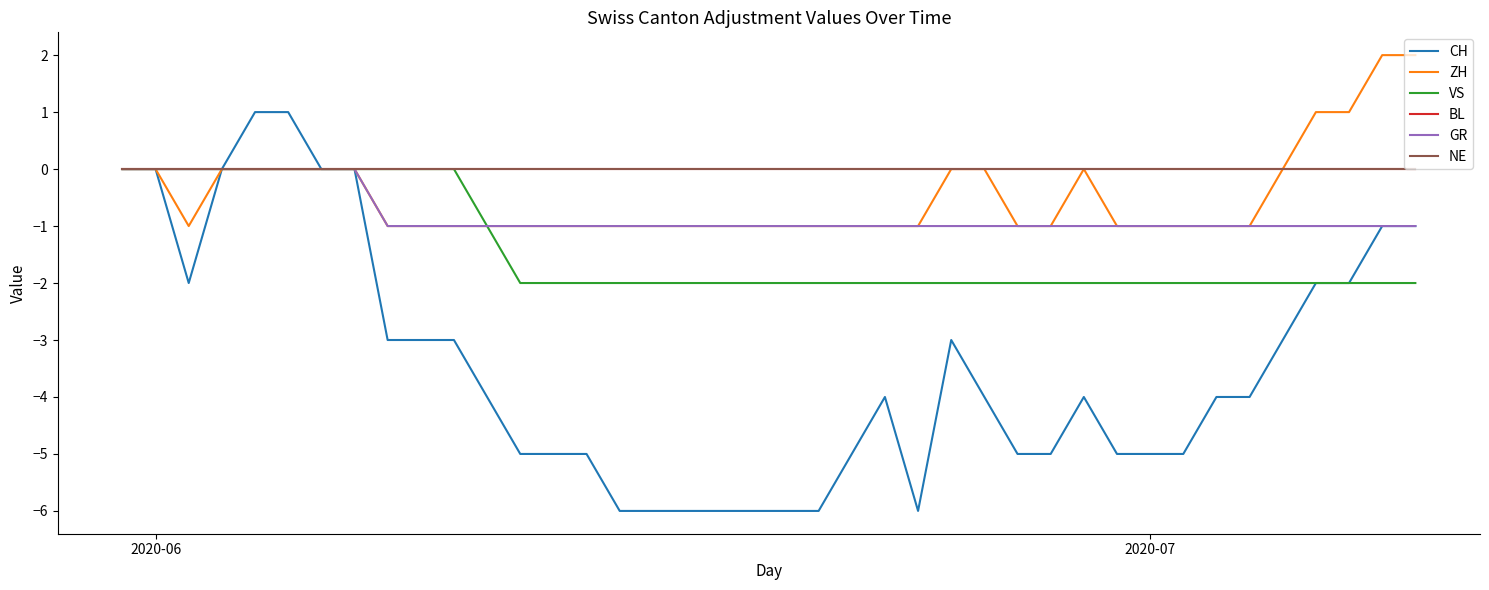

True or false: BL and ZH cross at least once.

False